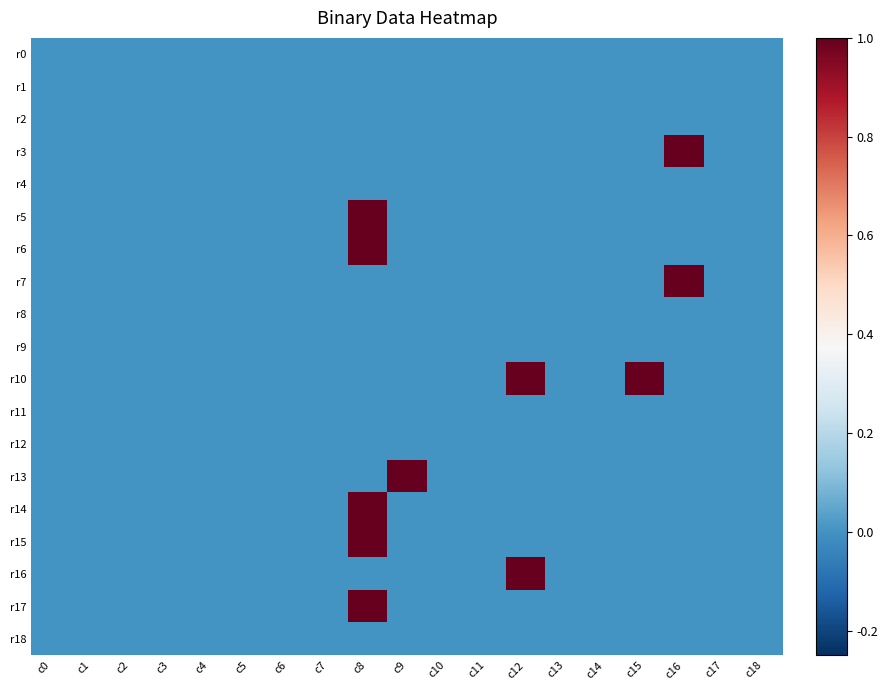

At c2, list the series in order from smallest to largest.

r0, r1, r2, r3, r4, r5, r6, r7, r8, r9, r10, r11, r12, r13, r14, r15, r16, r17, r18